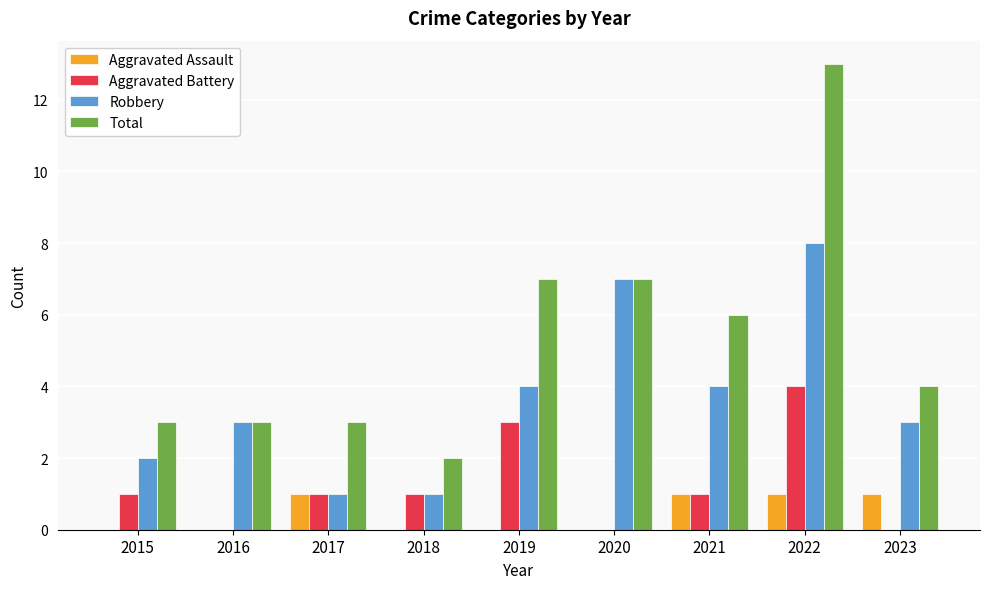

Reading right to left, list all the values displayed in this chart.

Aggravated Assault: 2023=1	2022=1	2021=1	2020=0	2019=0	2018=0	2017=1	2016=0	2015=0
Aggravated Battery: 2023=0	2022=4	2021=1	2020=0	2019=3	2018=1	2017=1	2016=0	2015=1
Robbery: 2023=3	2022=8	2021=4	2020=7	2019=4	2018=1	2017=1	2016=3	2015=2
Total: 2023=4	2022=13	2021=6	2020=7	2019=7	2018=2	2017=3	2016=3	2015=3